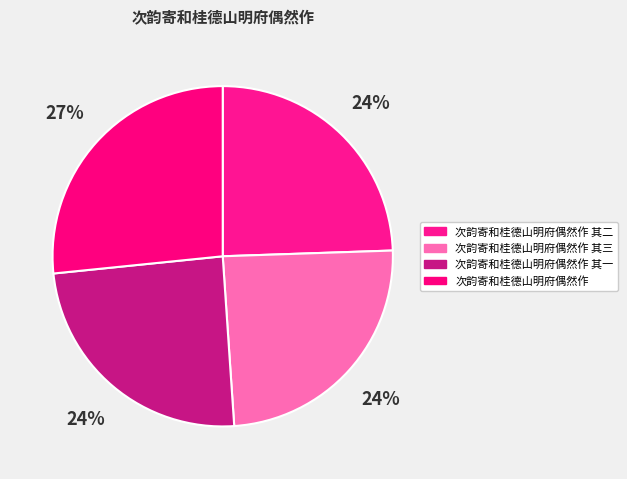

What is the change in value from 次韵寄和桂德山明府偶然作 其二 to 次韵寄和桂德山明府偶然作 其三?

+1